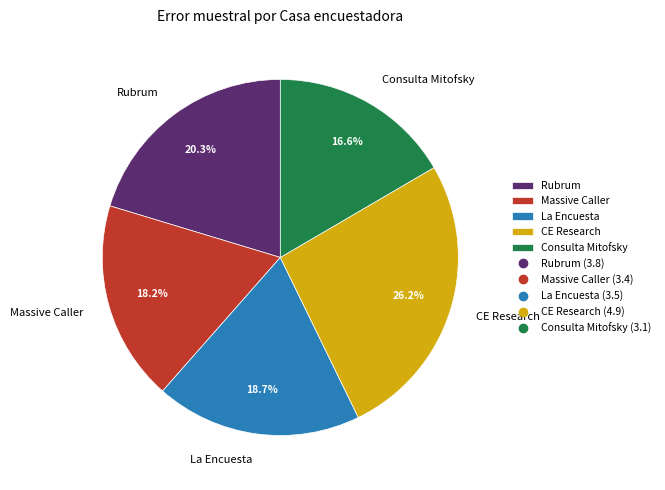

Rank the categories by value from lowest to highest.

Consulta Mitofsky, Massive Caller, La Encuesta, Rubrum, CE Research